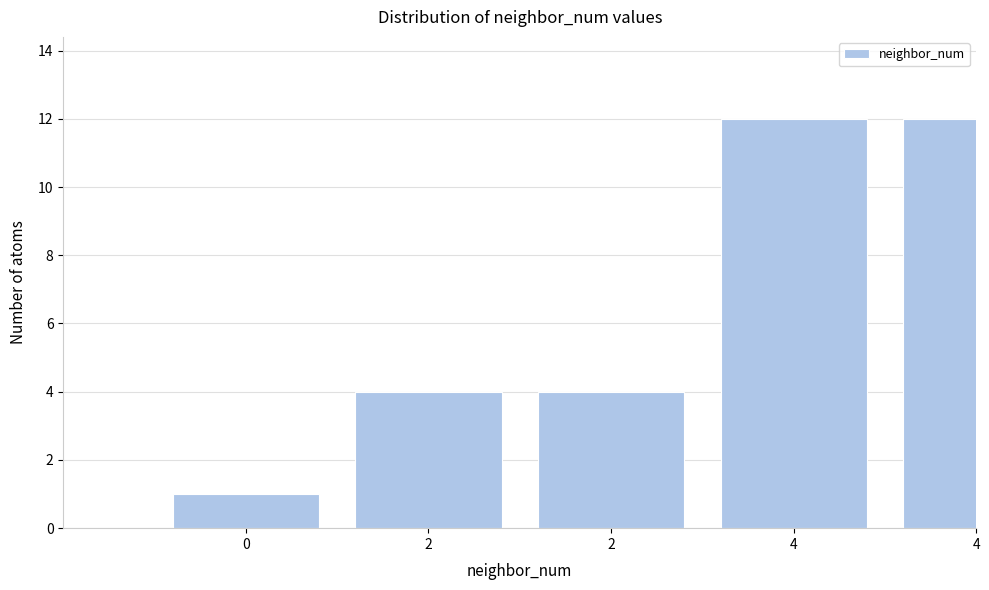

How many categories are shown in the chart?

5